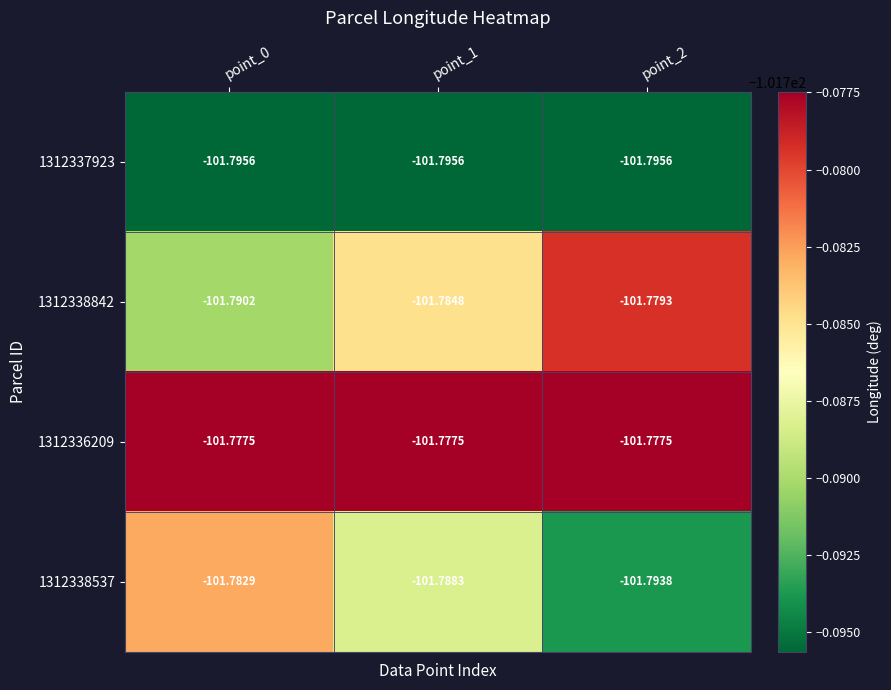

Reading left to right, transcribe all the data shown in this chart.

1312337923: point_0=-101.8	point_1=-101.8	point_2=-101.8
1312338842: point_0=-101.8	point_1=-101.8	point_2=-101.8
1312336209: point_0=-101.8	point_1=-101.8	point_2=-101.8
1312338537: point_0=-101.8	point_1=-101.8	point_2=-101.8